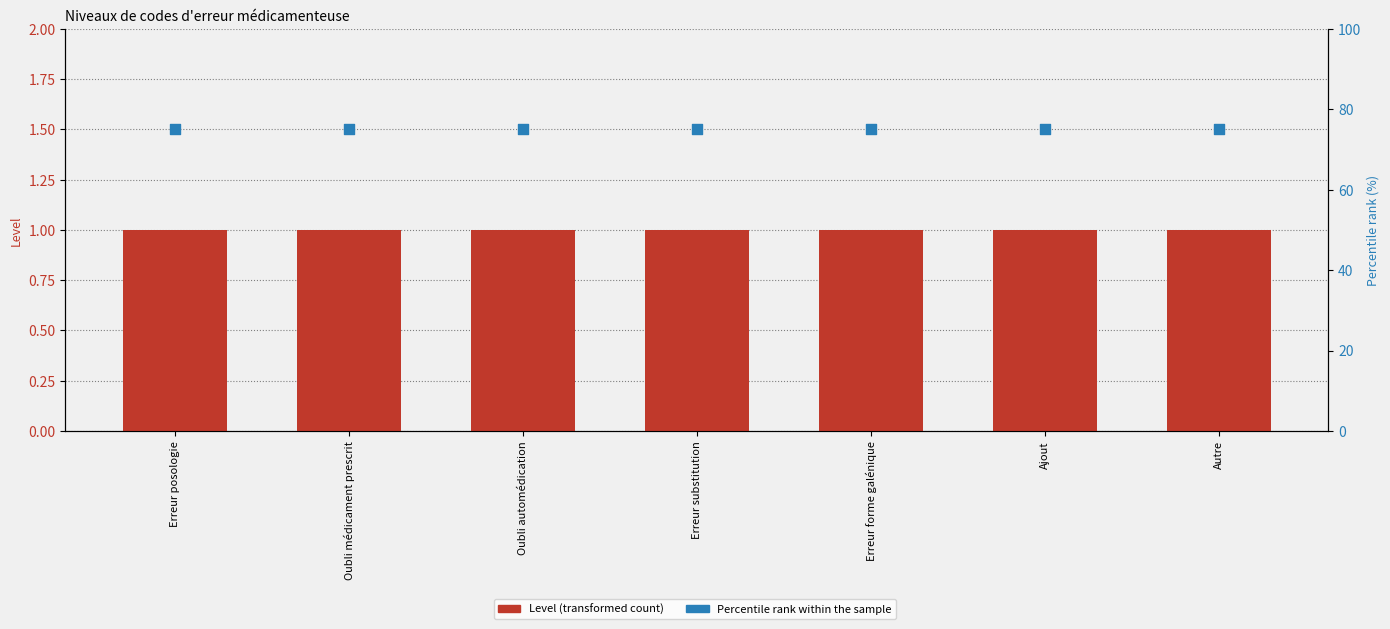

At how many categories does at least one series exceed 30?

7